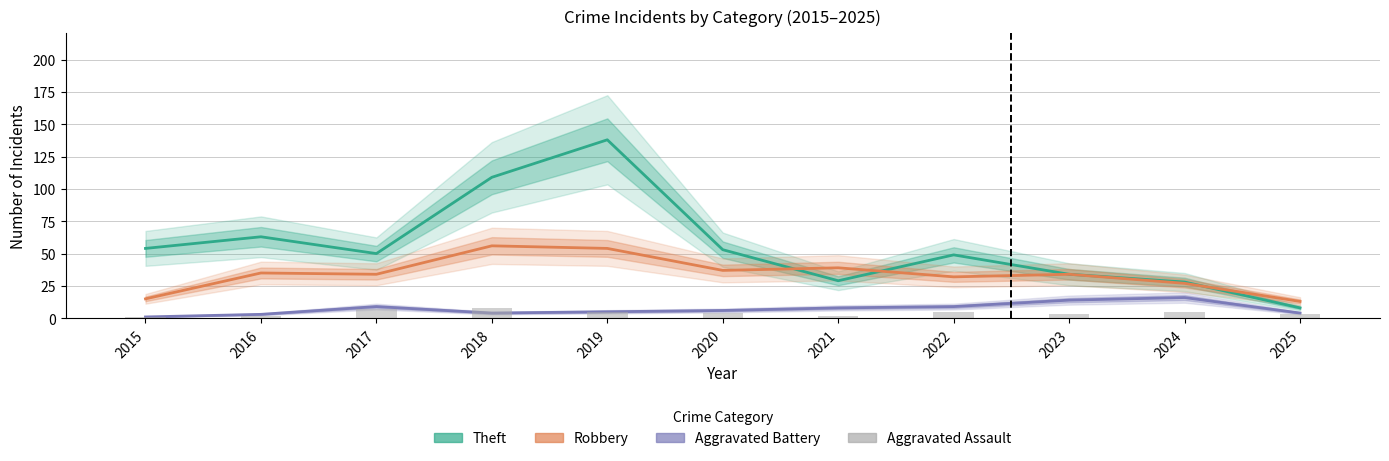

At how many categories does at least one series exceed 114?

1